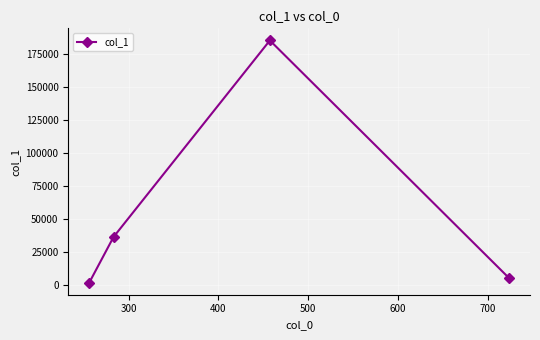

True or false: the data has more than 1 interior local peaks.

False